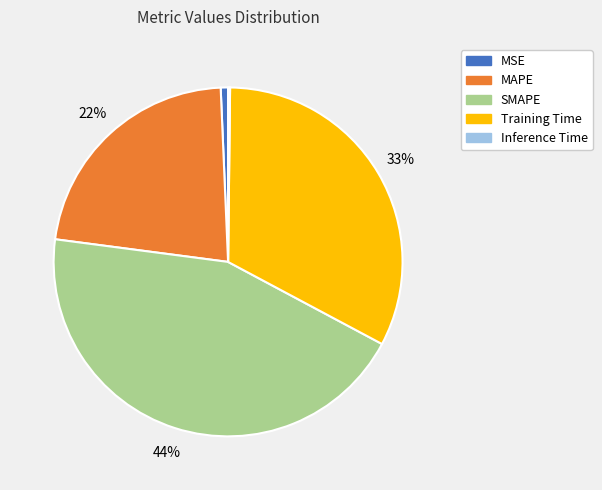

To the nearest percent, what is the combined percentage of MAPE and Training Time?

55%